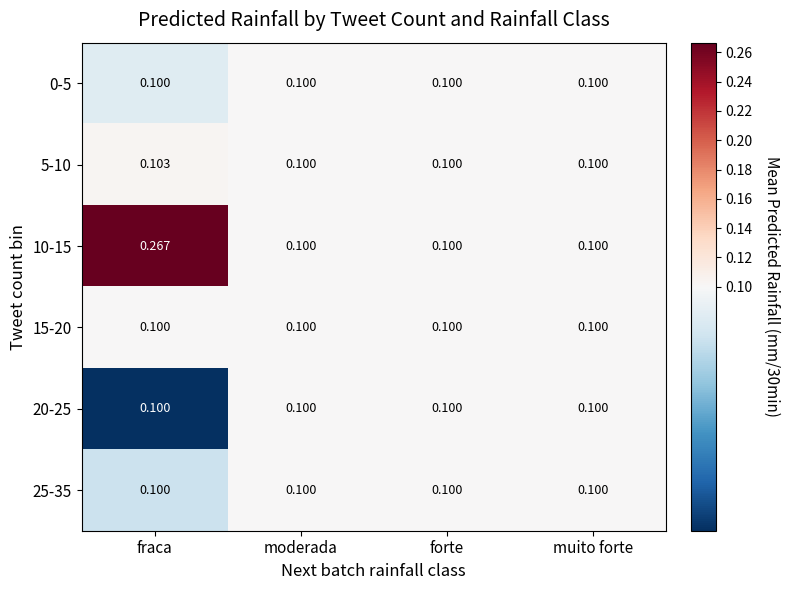

At which category is the sum across all series the highest?

fraca